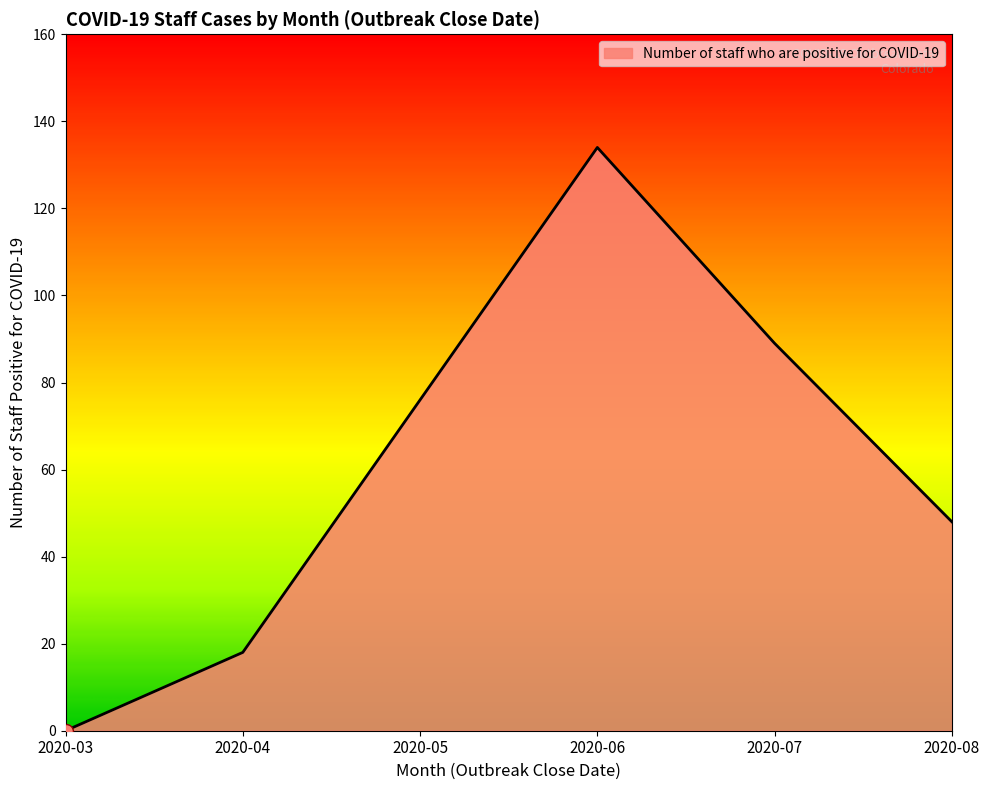

The value at 2020-04 is 18. True or false?

True